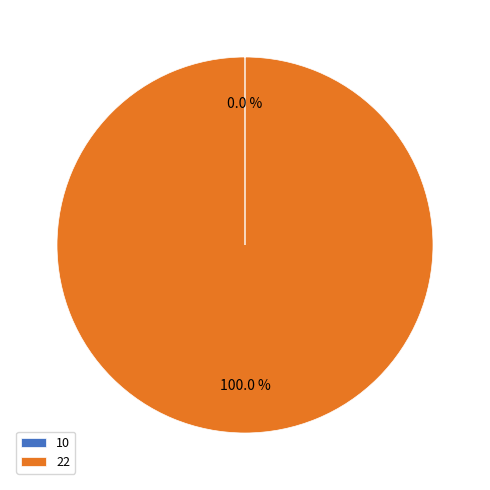

Does any single category account for the majority?

Yes